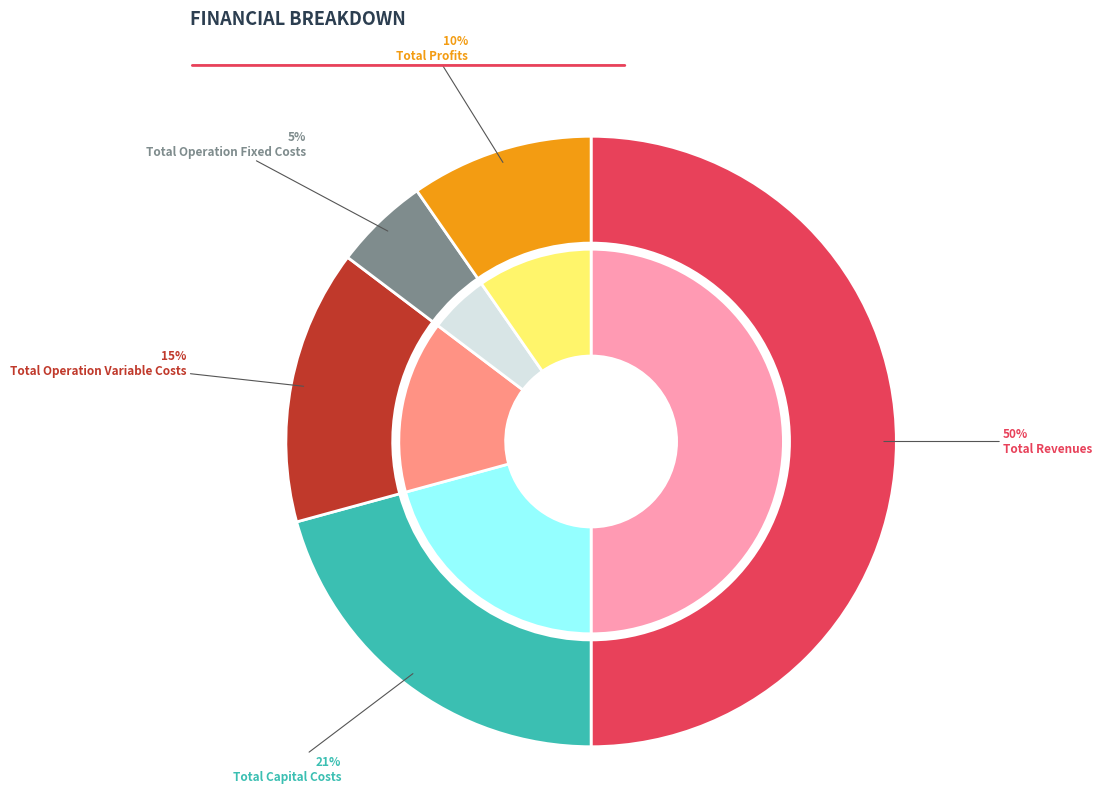

To the nearest percent, what is the difference between the largest and smallest slice percentages?

45%